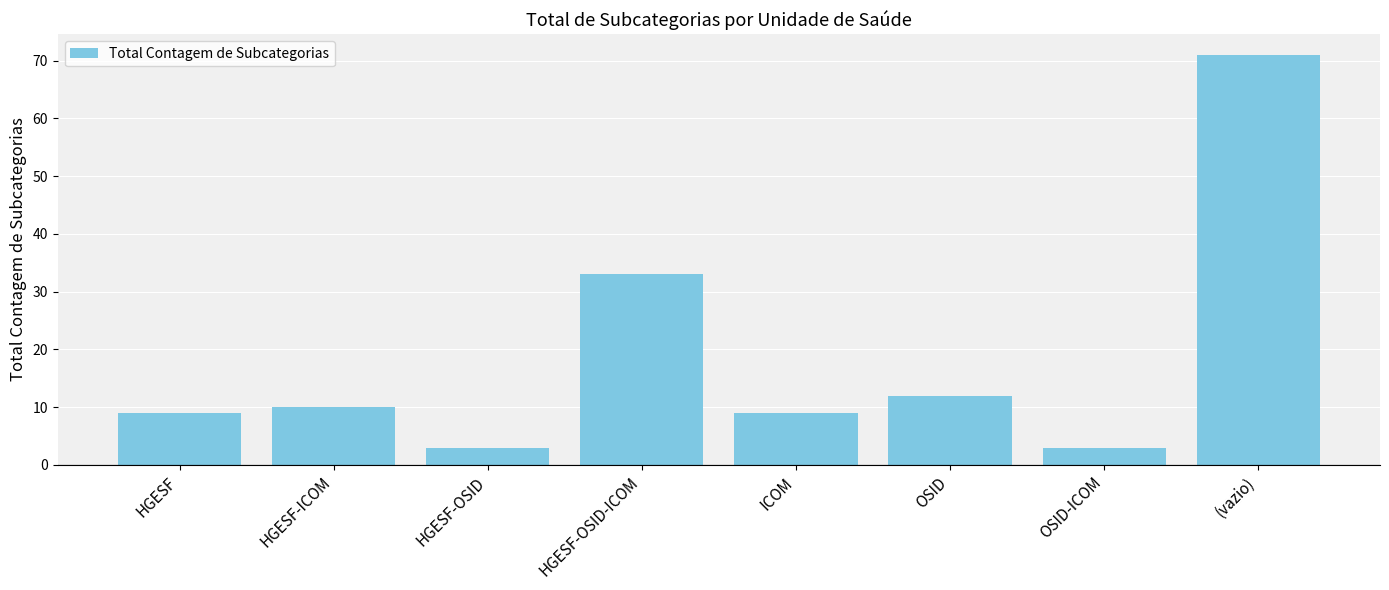

What is the approximate value at HGESF-OSID-ICOM, to the nearest 5?

35